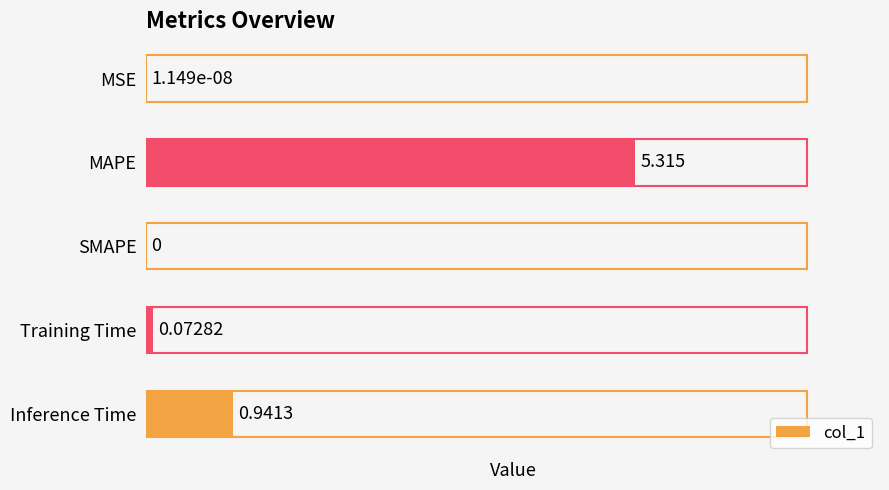

Count the number of values greater than 0.

4